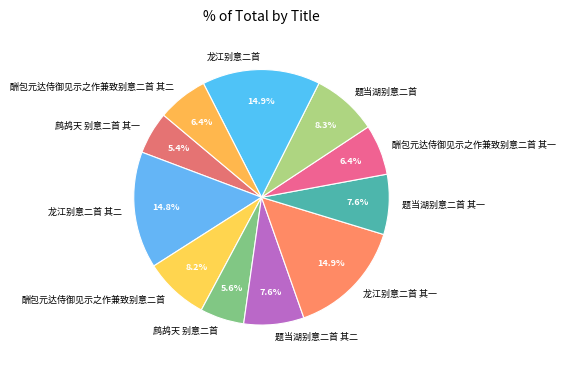

The 酬包元达侍御见示之作兼致别意二首 slice represents 8% of the pie. True or false?

True